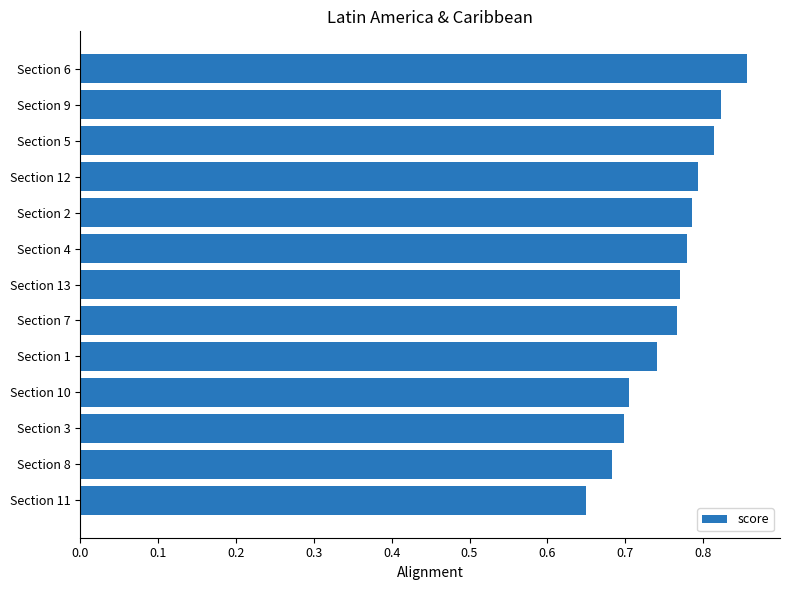

The value at Section 8 is 0.7. True or false?

True